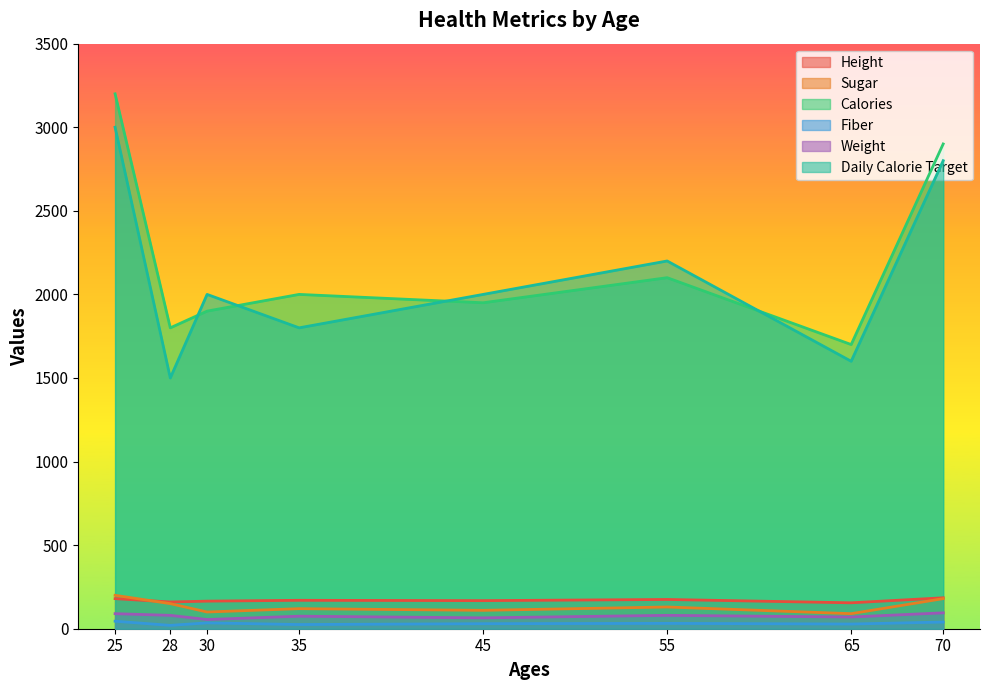

The Daily Calorie Target series shows 1800 at 35. True or false?

True